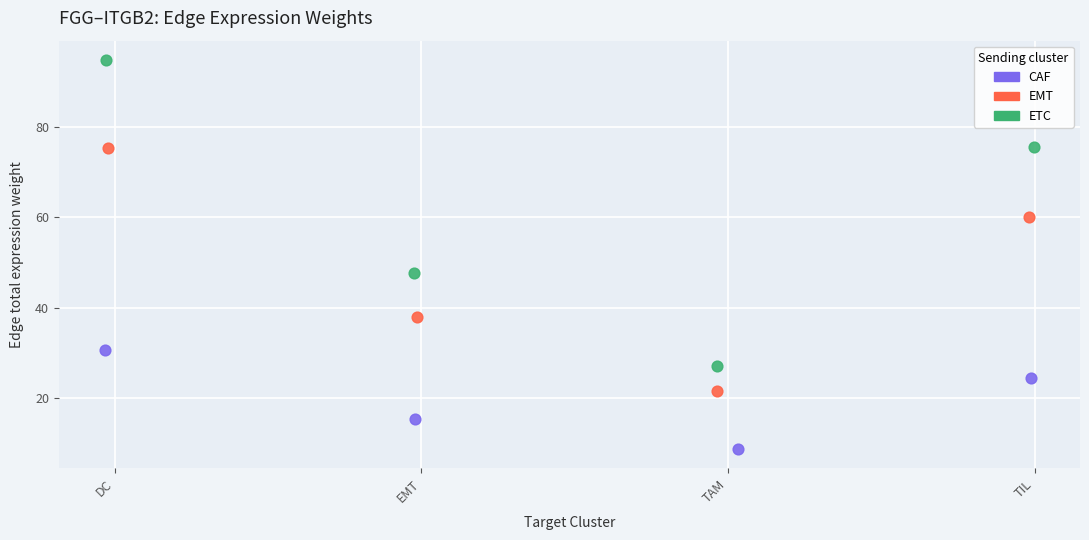

Which series has the widest spread of Y values?

ETC